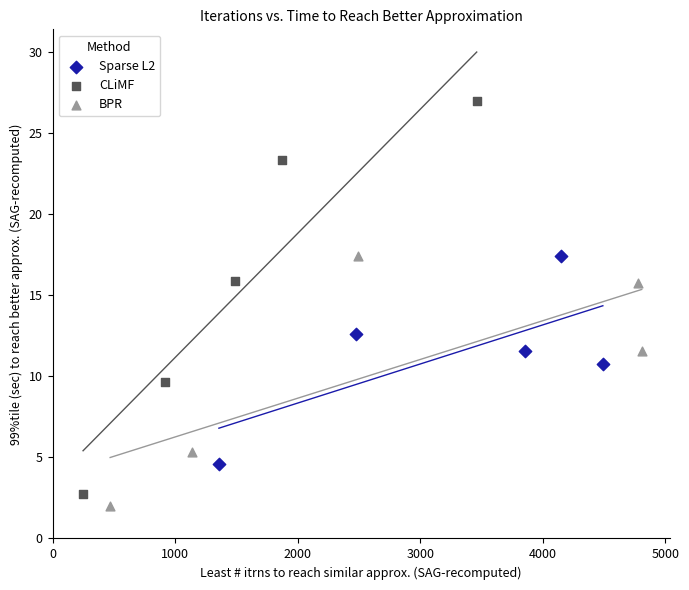

Which series has the widest spread of Y values?

CLiMF